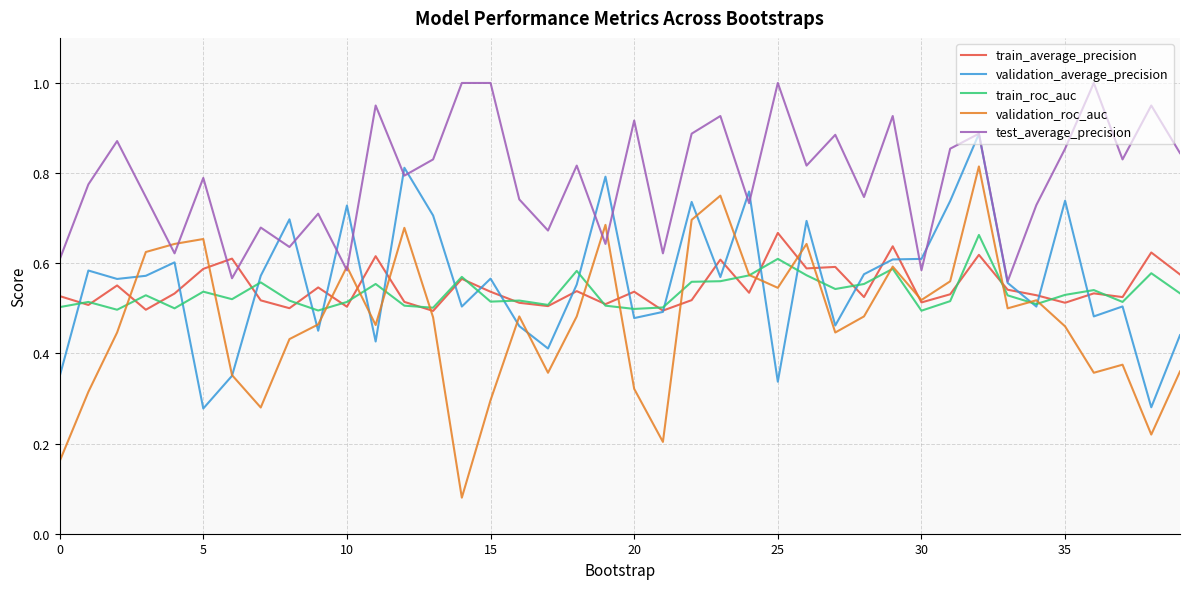

Count the train_roc_auc values in the range 0 to 1.

40